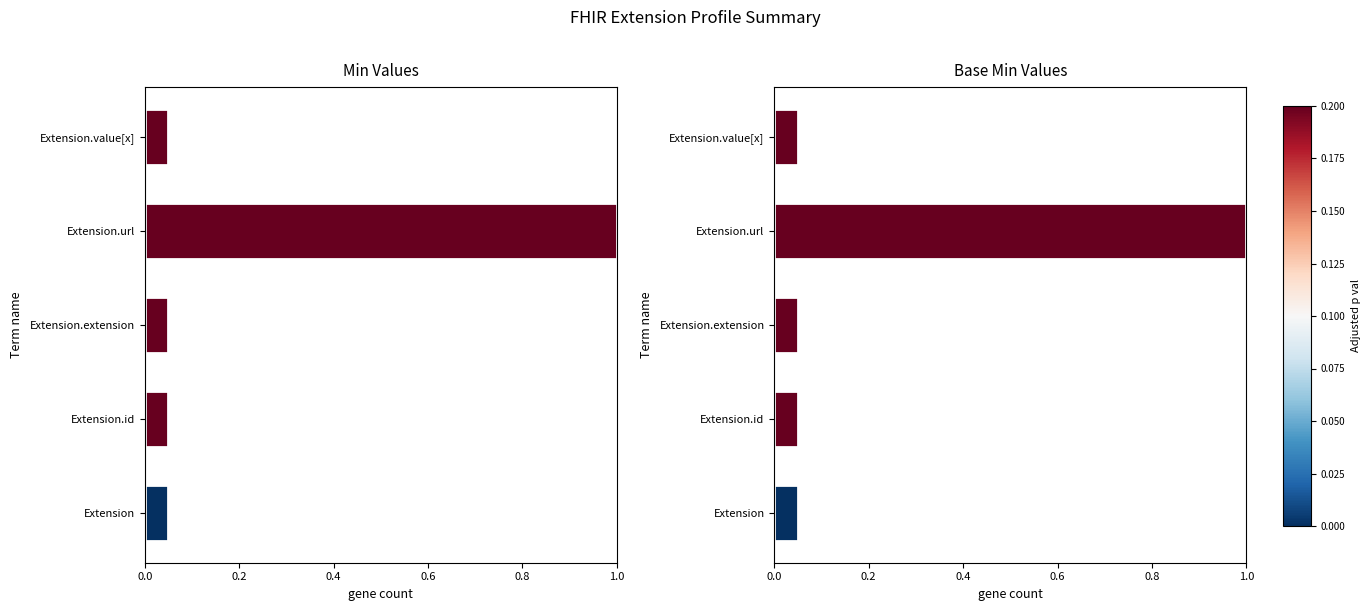

Reading left to right, what are all the values shown in this chart?

Min Values: 0.1	0.1	0.1	1.0	0.1
Base Min Values: 0.1	0.1	0.1	1.0	0.1